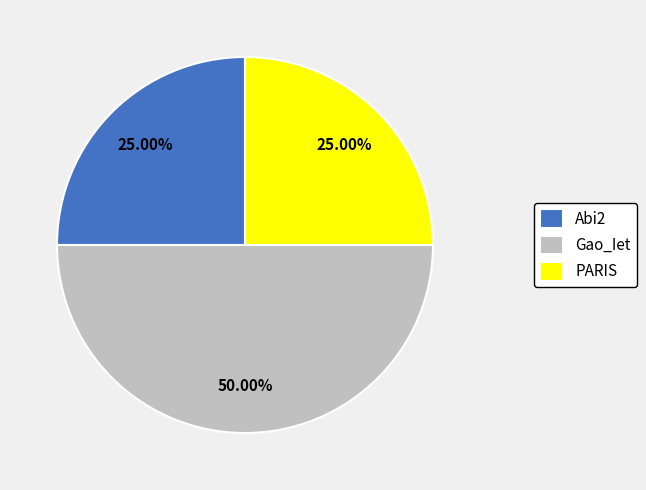

What is the total percentage of Abi2 and Gao_Iet?

75.0%